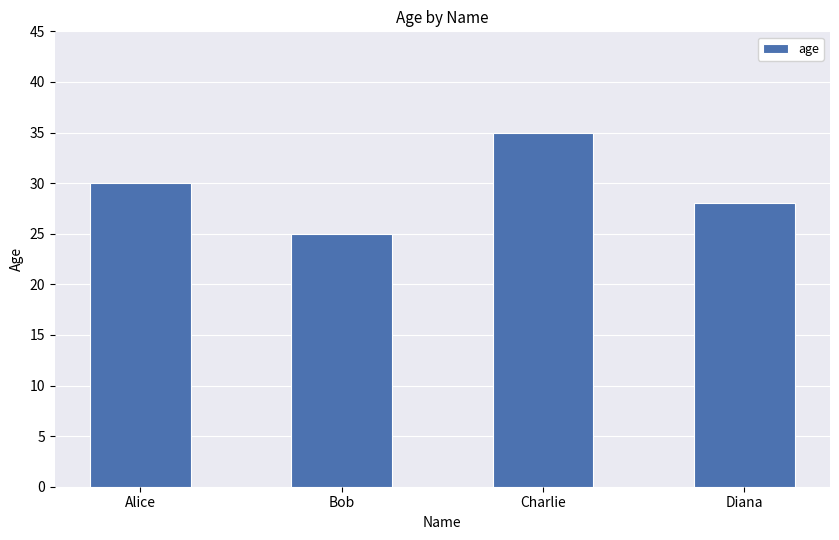

What position from the left is Alice?

1